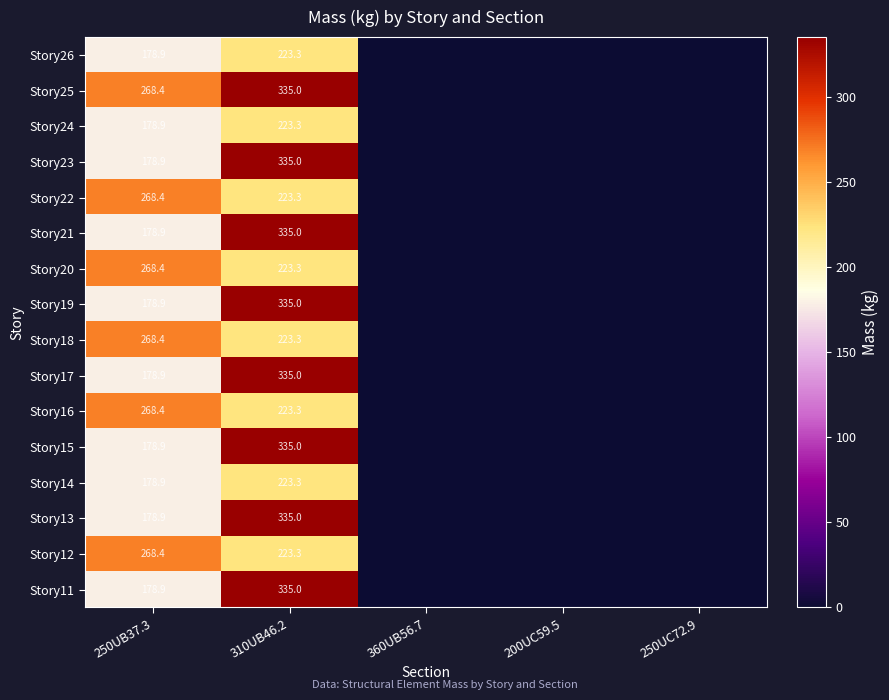

How many categories are shown in the chart?

5